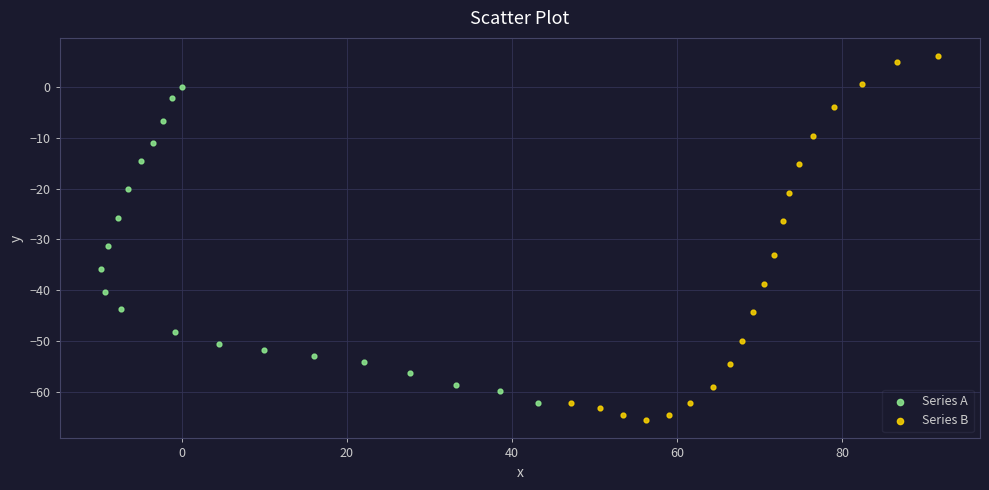

What are all the series names shown in the legend?

Series A, Series B